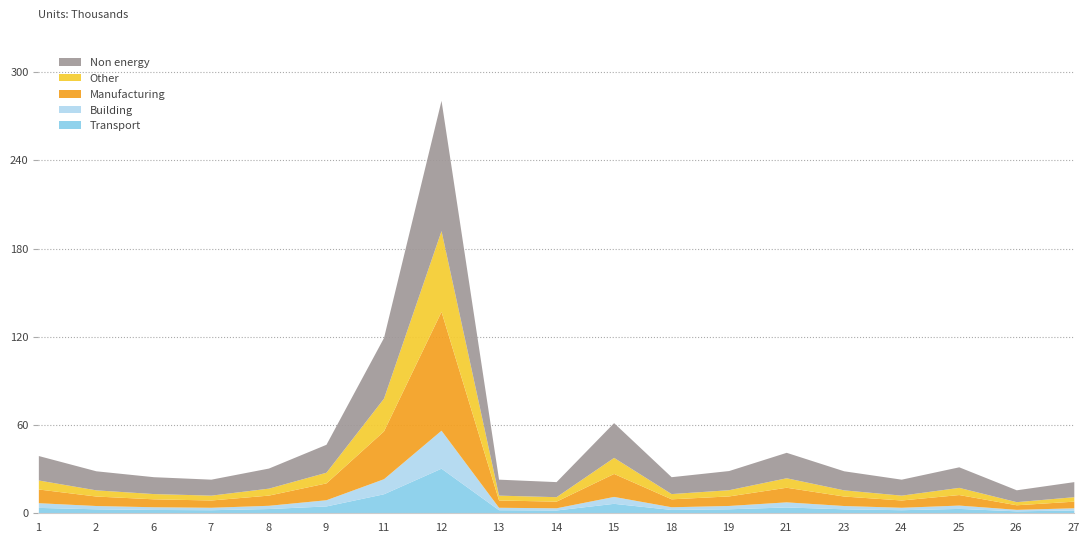

What is the difference between the maximum and minimum values in the Other series?

52855.5